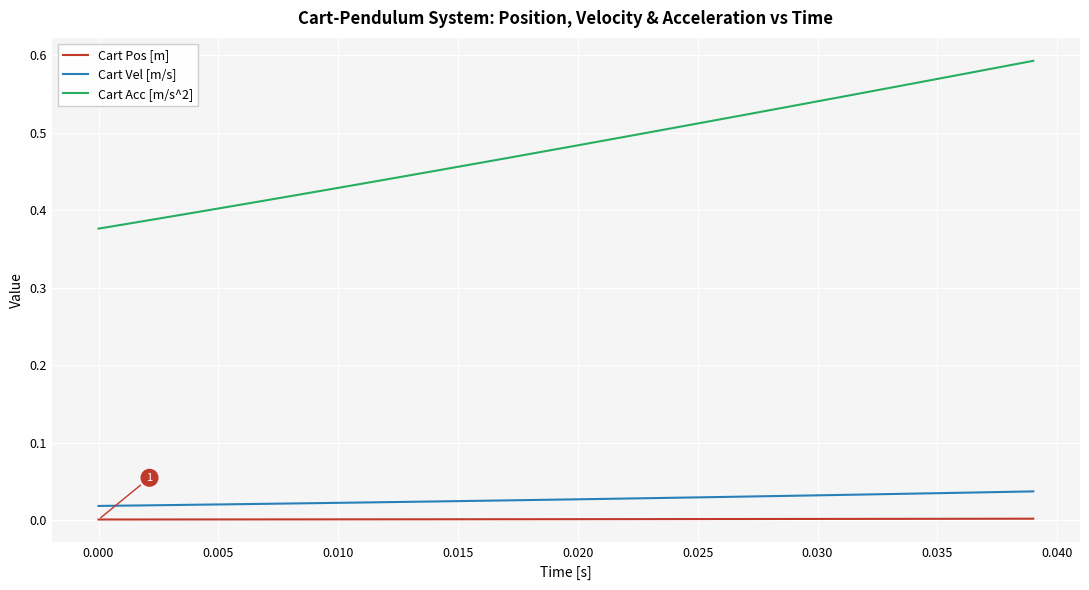

List the series in order of their peak value, highest first.

Cart Acc [m/s^2], Cart Vel [m/s], Cart Pos [m]